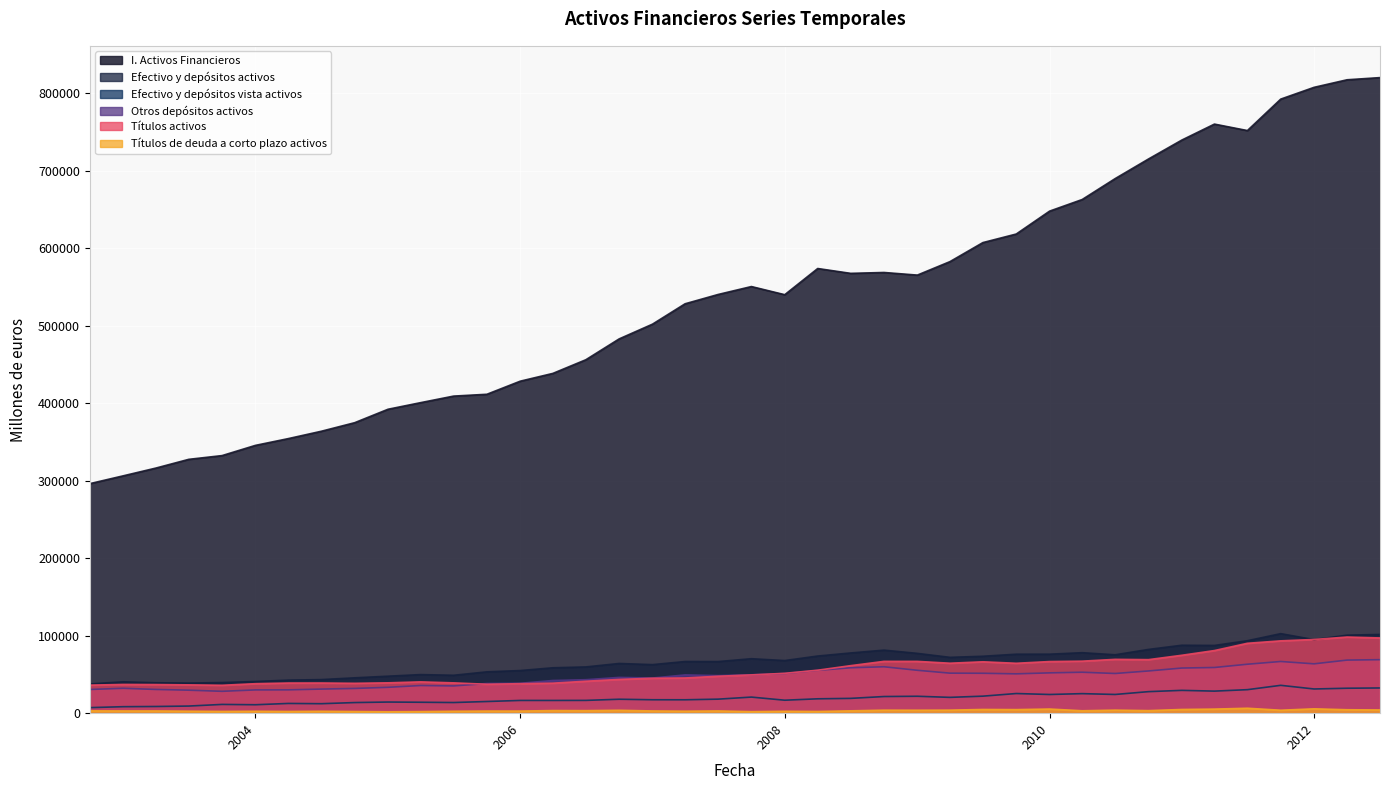

True or false: I. Activos Financieros and Efectivo y depósitos vista activos cross at least once.

False